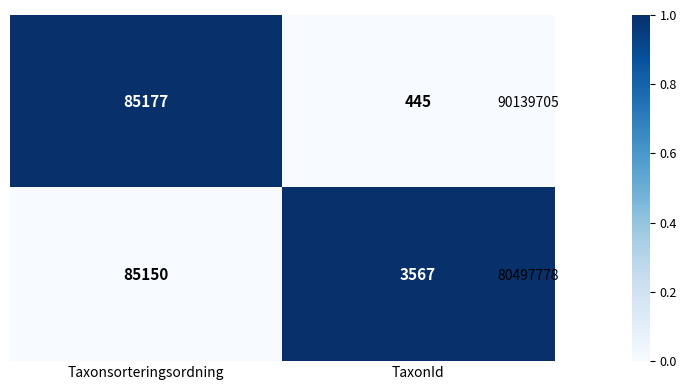

What is the total value across all series at Taxonsorteringsordning?

170327